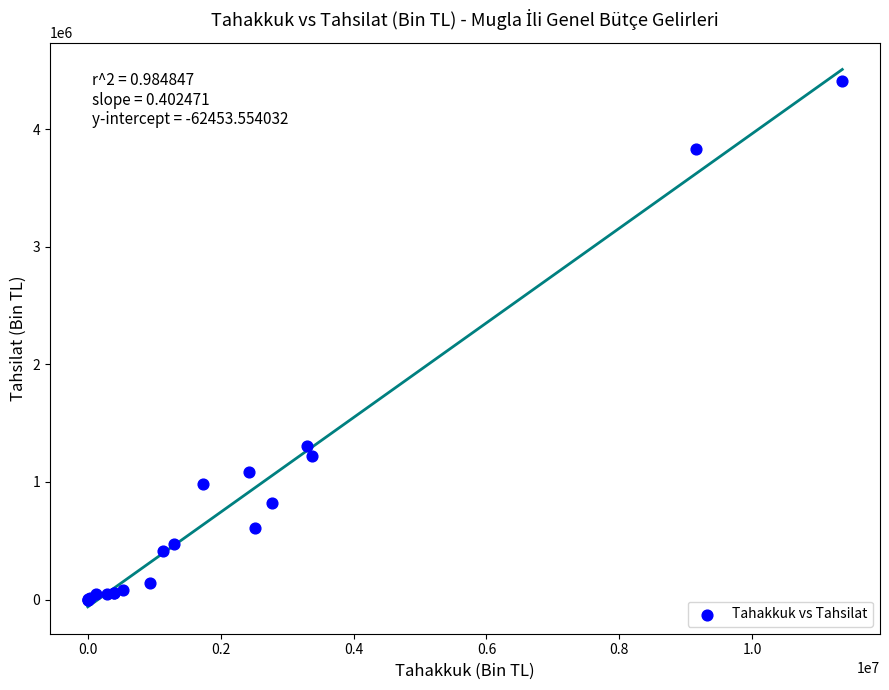

What Y value in the scatter plot is closest to 2206431?

1305851.6